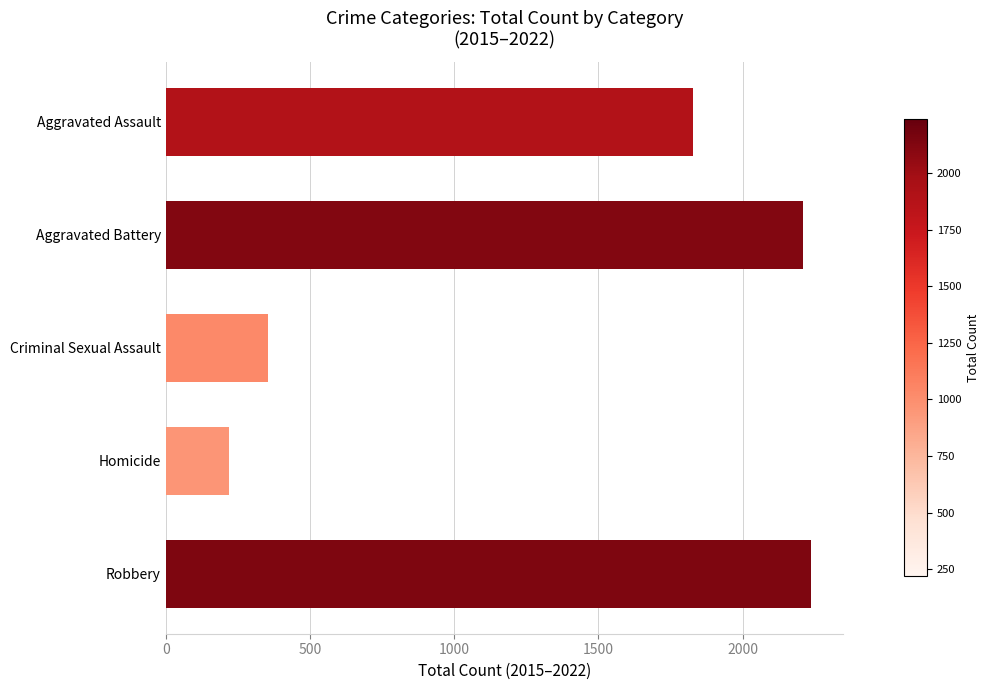

Are the bars grouped side by side (vs. stacked)?

No